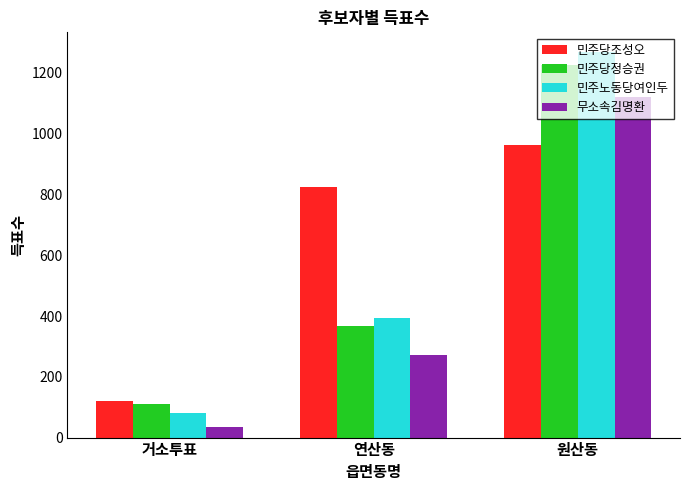

List the series in order of their peak value, highest first.

민주노동당여인두, 민주당정승권, 무소속김명환, 민주당조성오